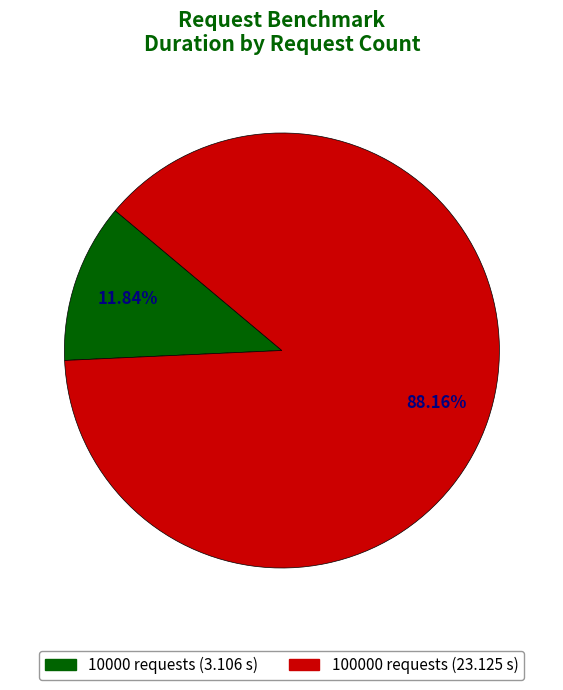

Is there a majority slice in this chart?

Yes